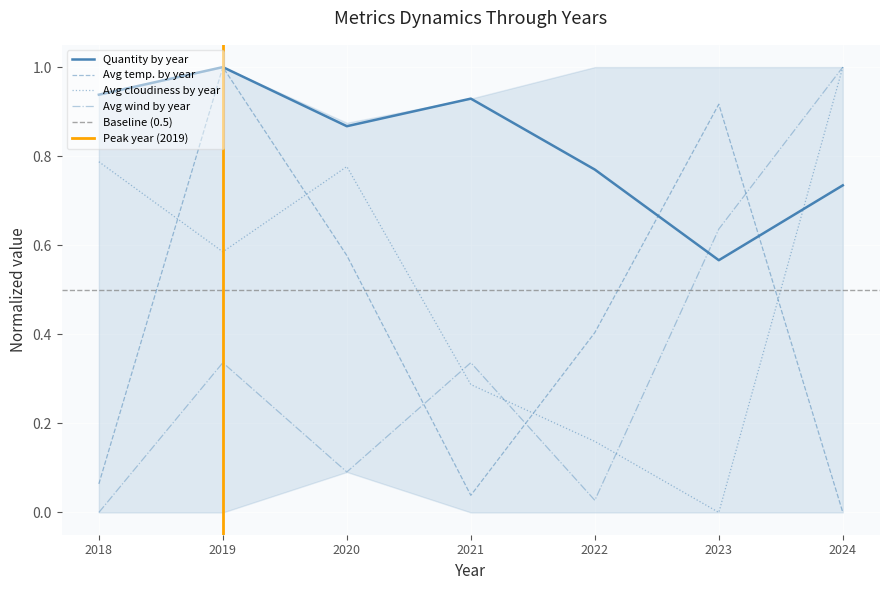

Is the value of Avg cloudiness at 2023 greater than the value of Avg temp. at 2021?

No